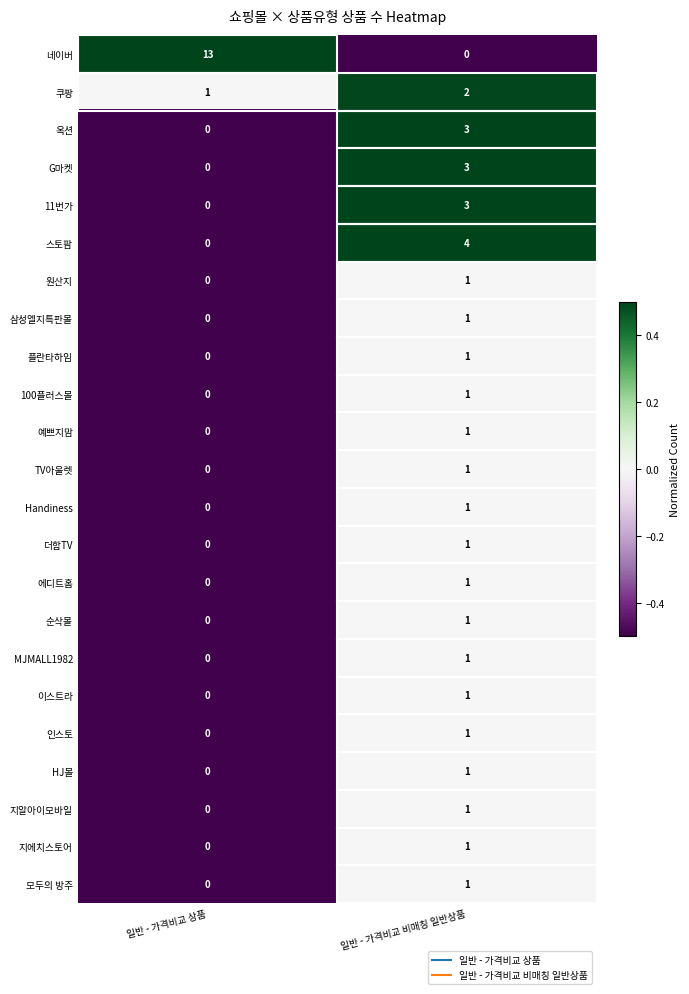

Which series has the largest range (max minus min)?

네이버